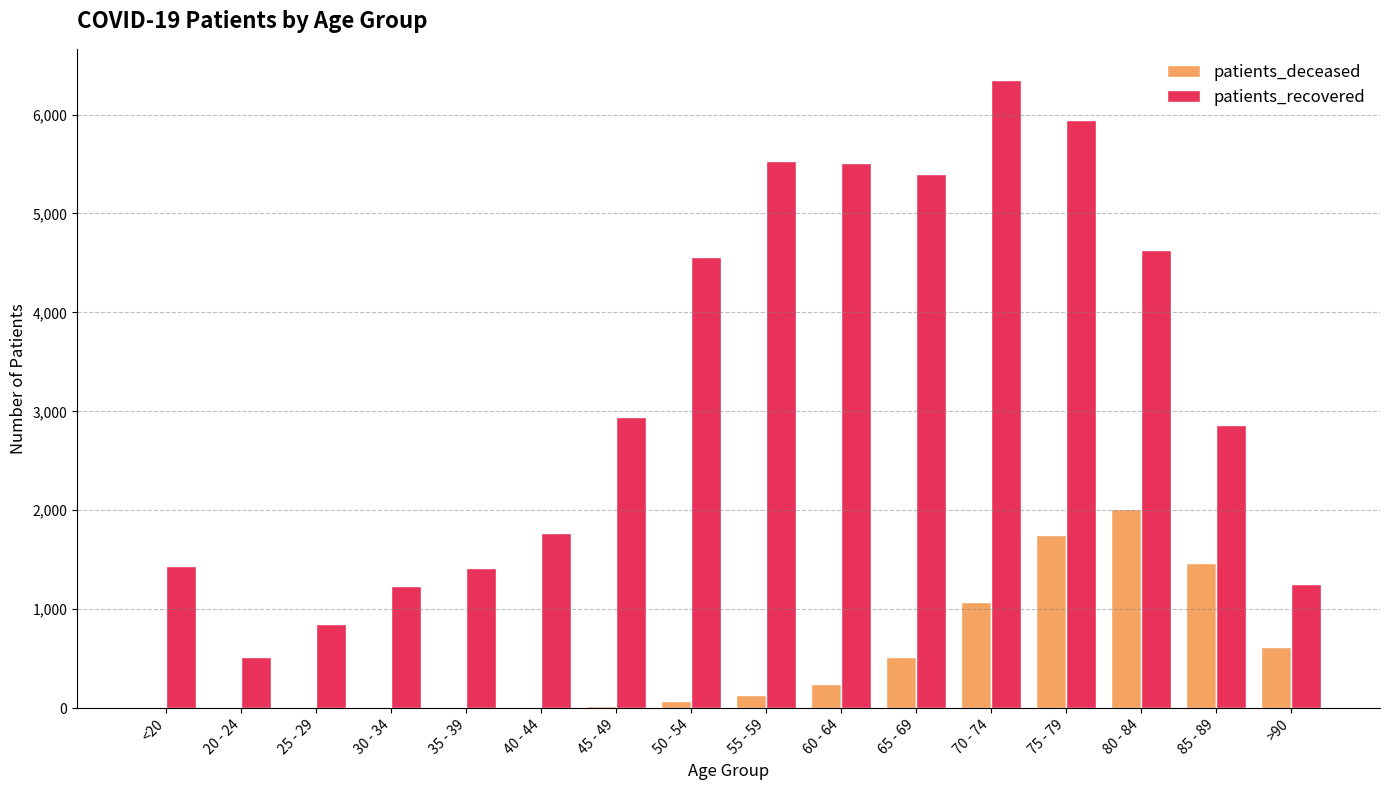

Which series changed the most between 40 - 44 and 85 - 89?

patients_deceased